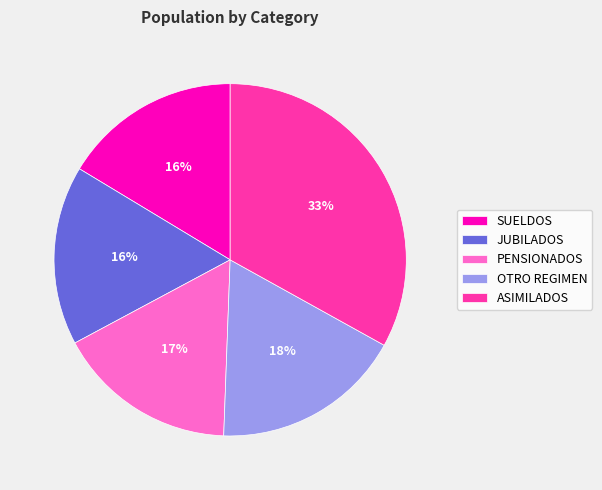

To the nearest percent, what is the difference between the largest and smallest slice percentages?

17%